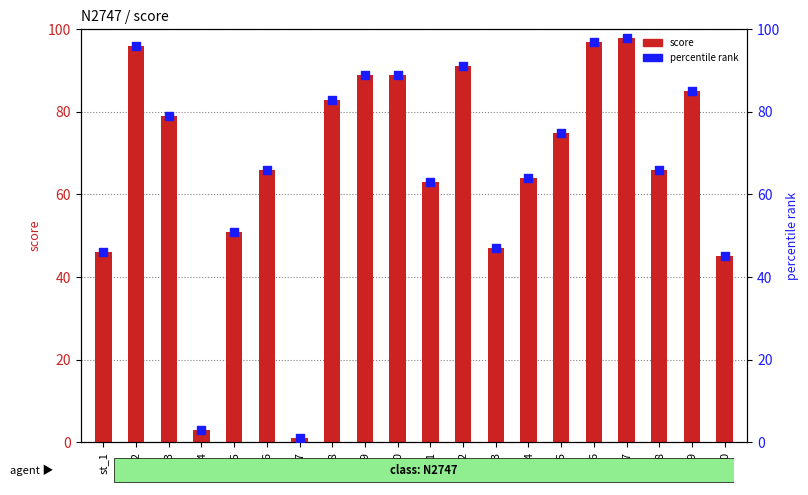

At which category is the sum across all series the highest?

st_17